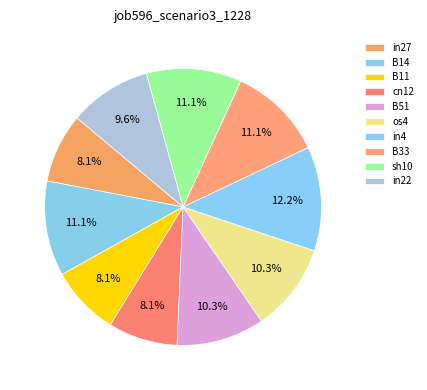

How many slices are in this pie chart?

10